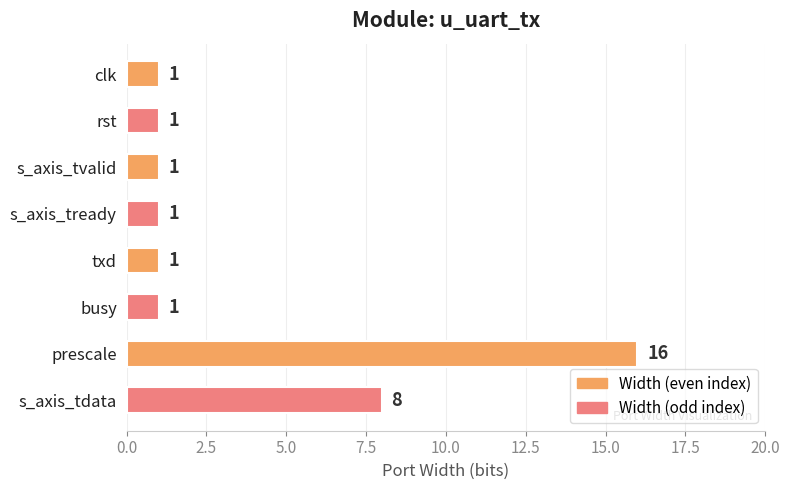

Reading top to bottom, what are all the values shown in this chart?

1	1	1	1	1	1	16	8